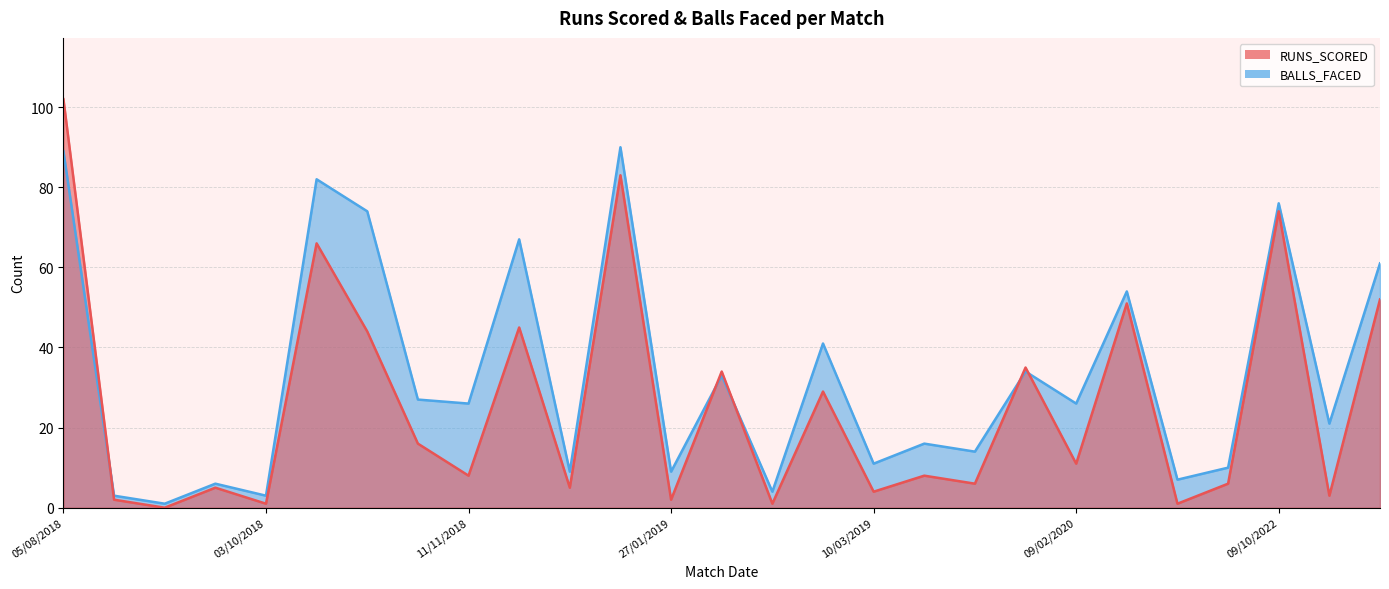

Rank the series by their maximum value, from highest to lowest.

RUNS_SCORED, BALLS_FACED